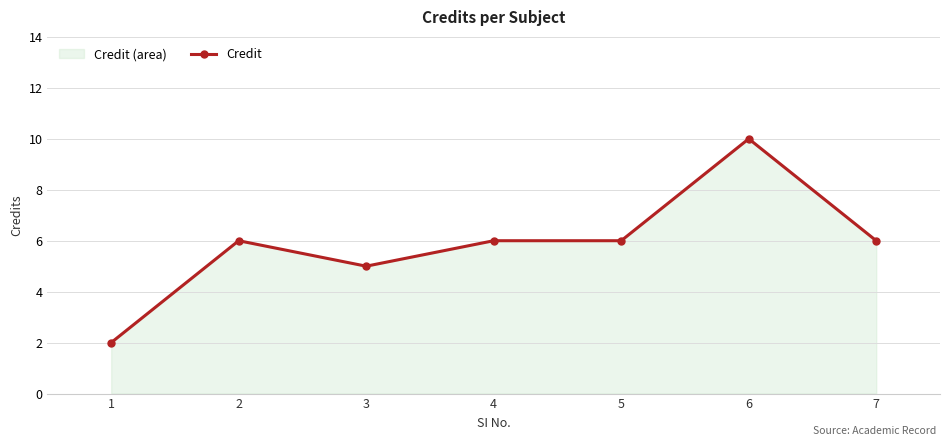

What is the average value?

6